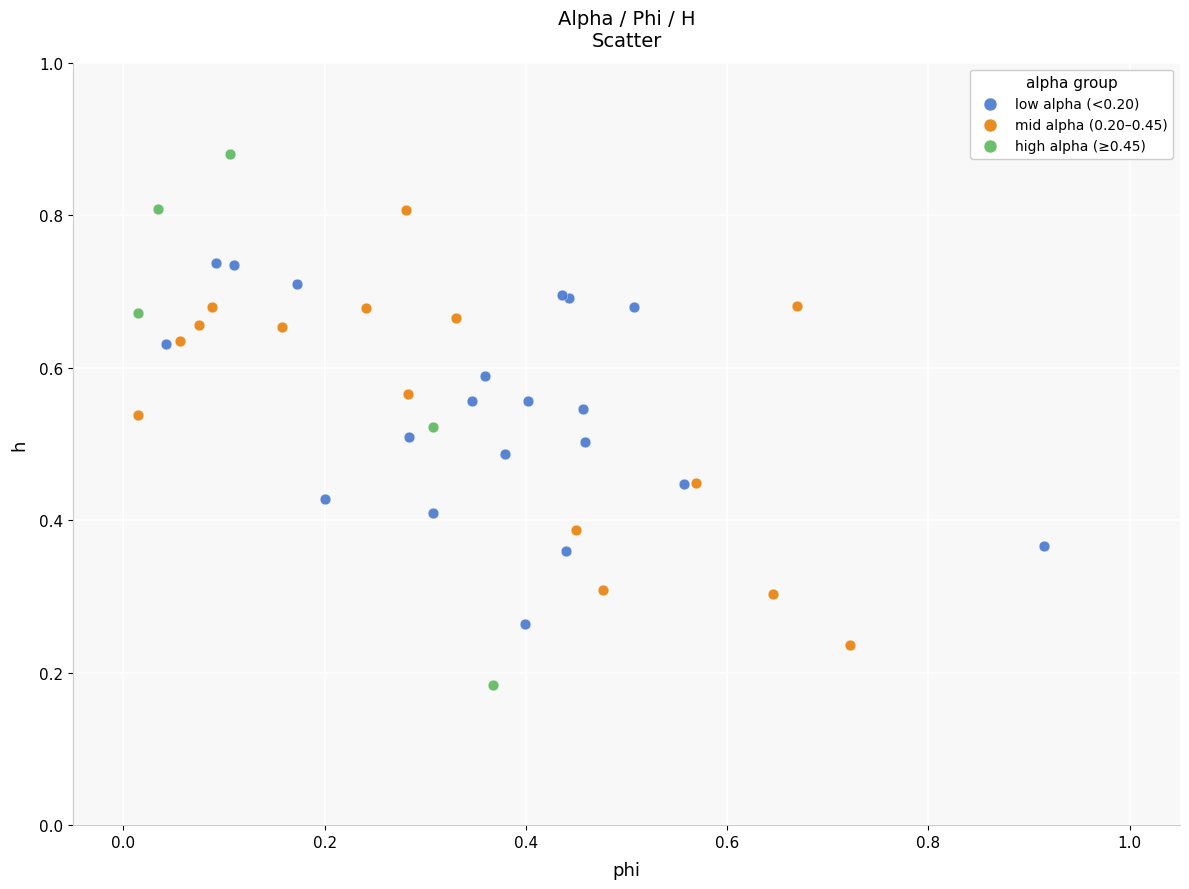

Which series has the widest spread of Y values?

high alpha (≥0.45)